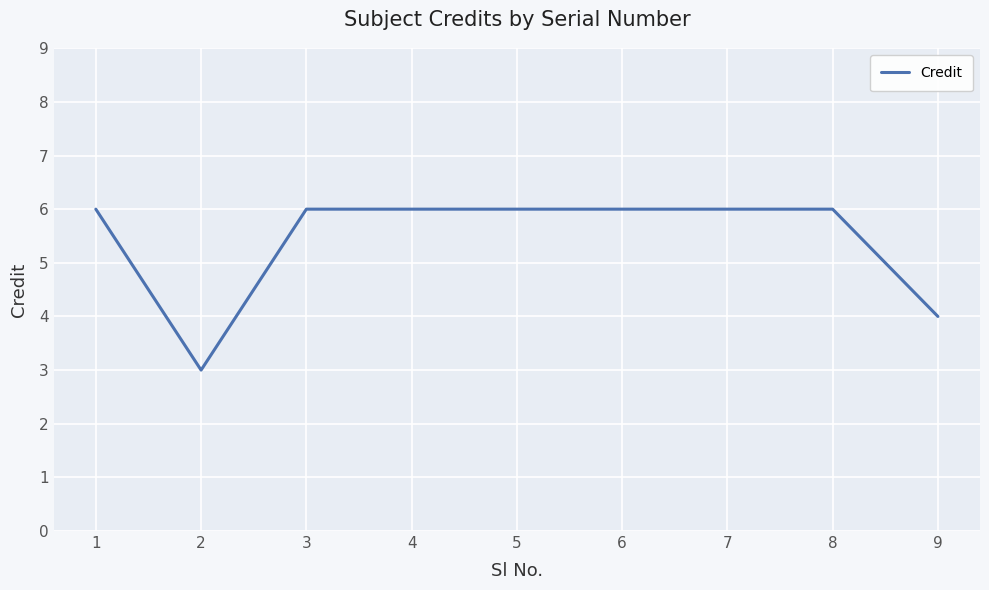

What is the average value?

5